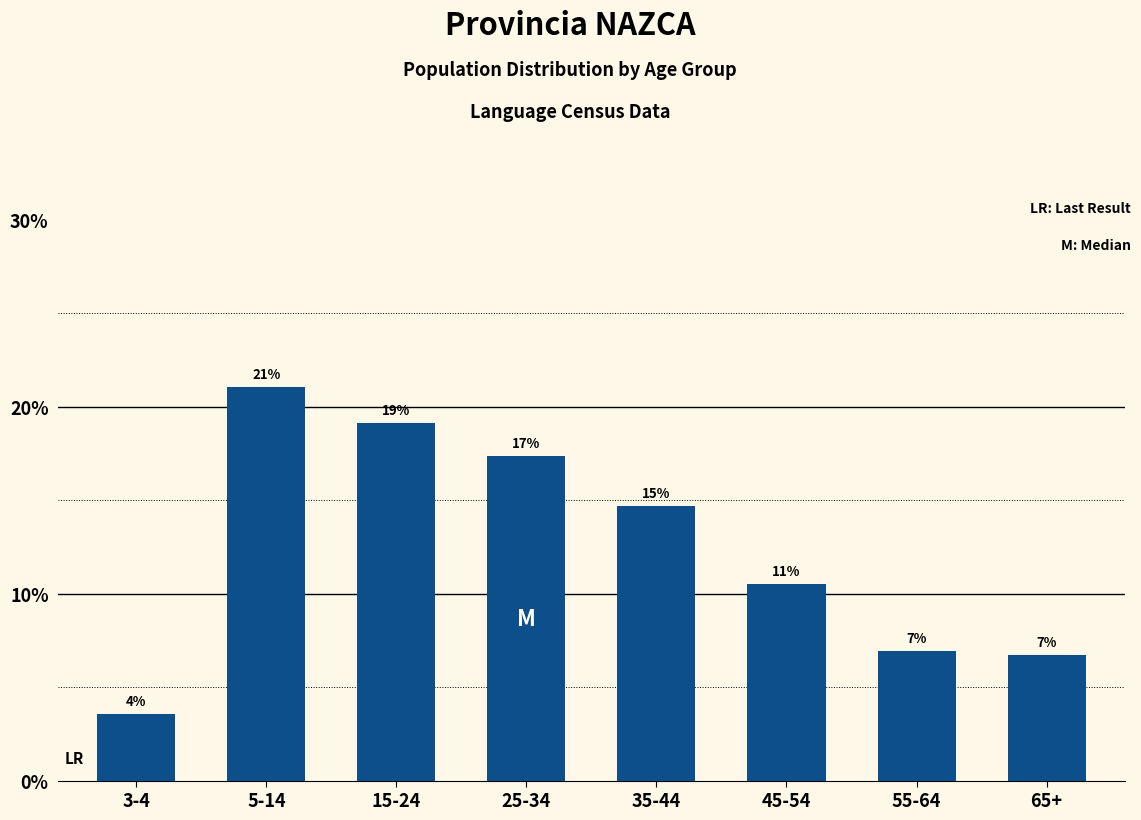

Does the chart contain any negative values?

No